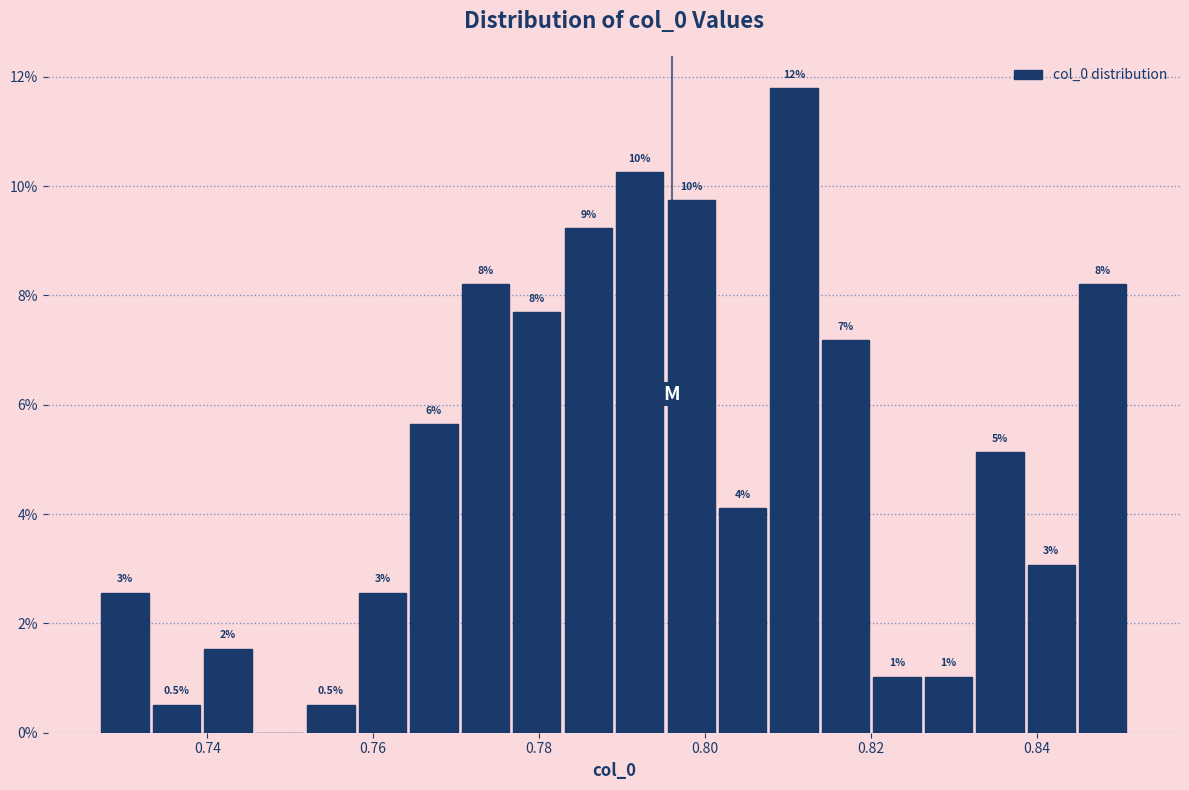

Around what value on the x-axis is the tallest bar? Give the approximate position of its centre, as read against the axis.

0.810